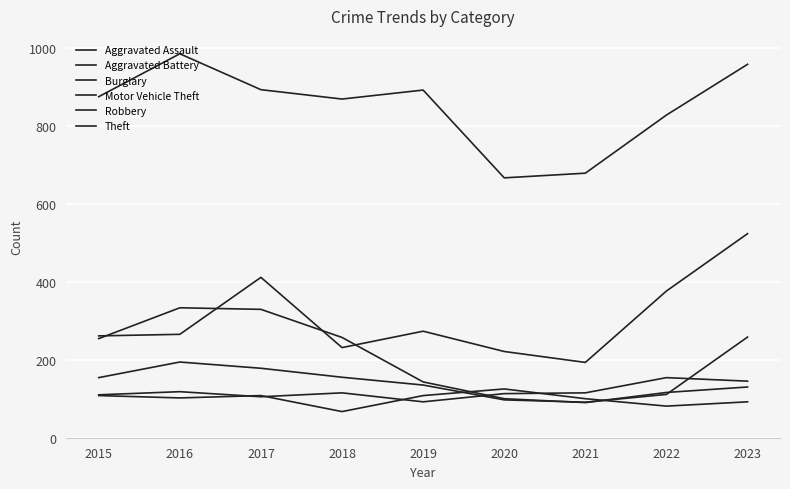

What is the sum of the Theft values at 2015 and 2020?

1540